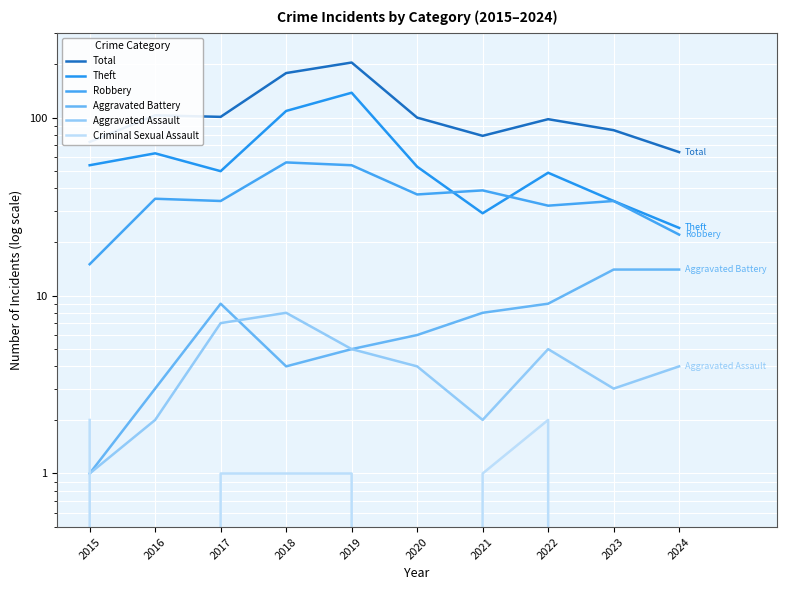

What value does the Theft series have at 2022, to the nearest 10?

50